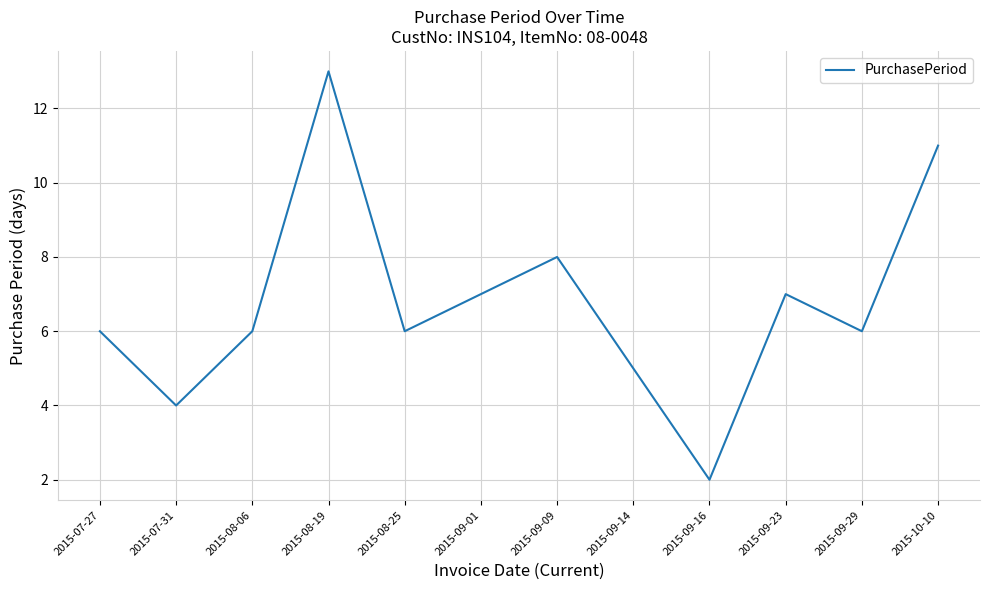

What is the difference between the maximum and minimum values?

11